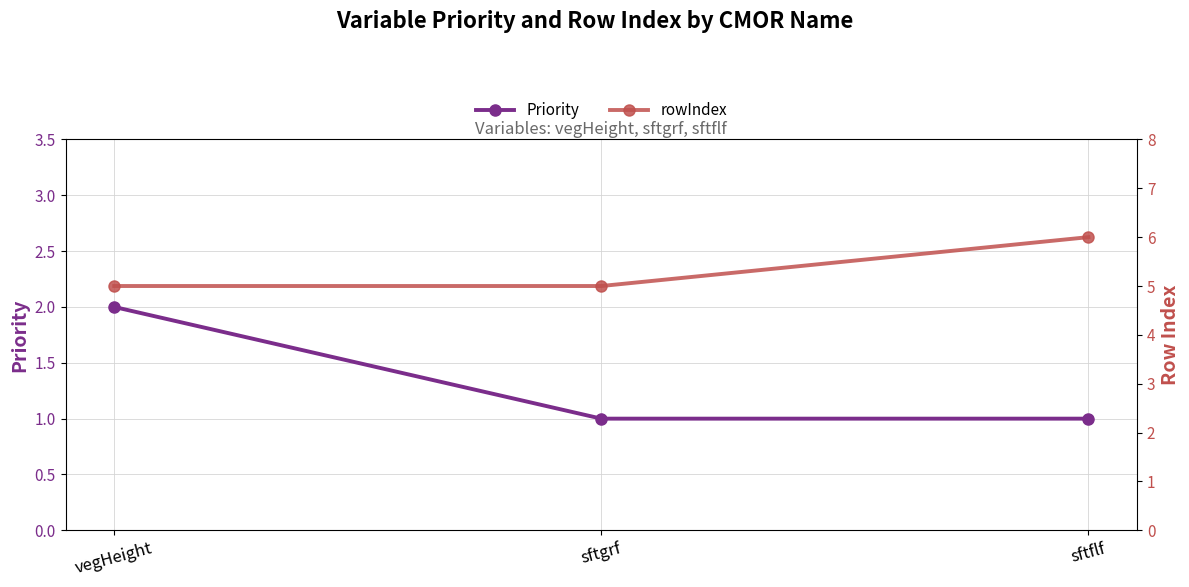

Is the value of Priority at vegHeight greater than the value of rowIndex at vegHeight?

No